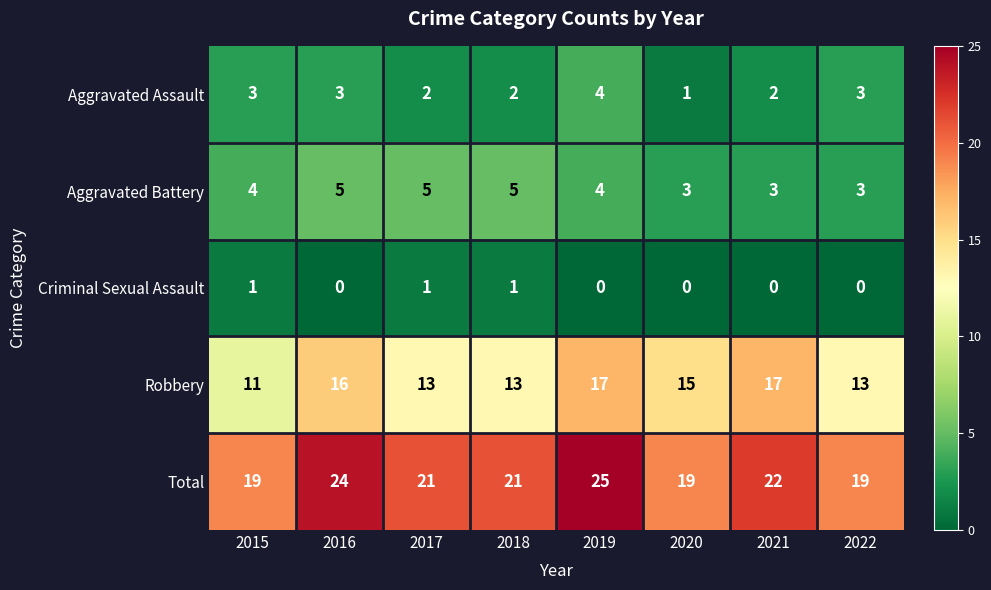

At how many categories does at least one series exceed 2?

8